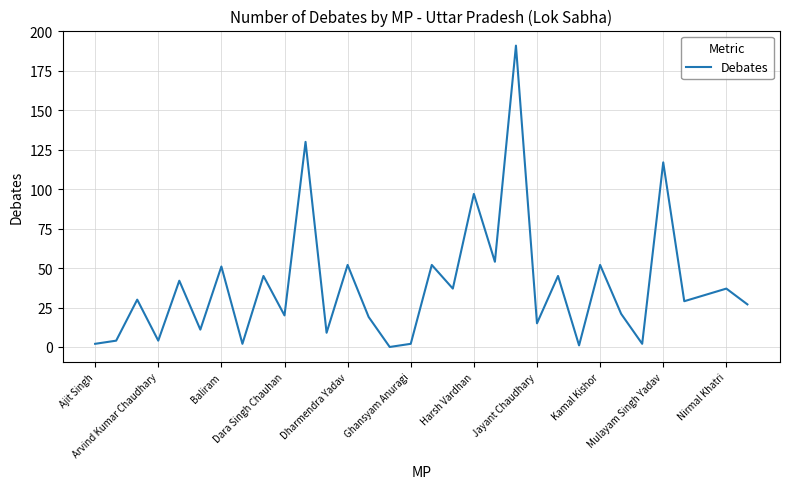

True or false: the data has more than 1 interior local peaks.

True